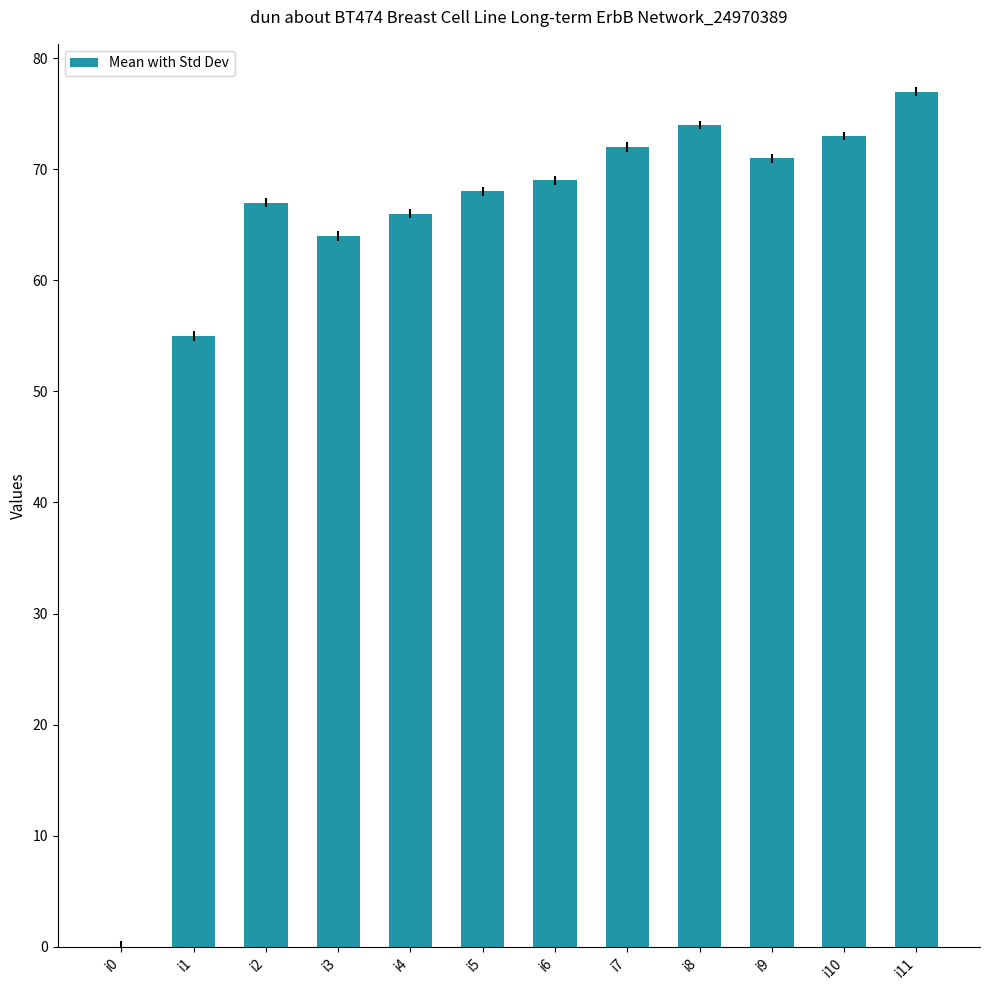

What is the sum of all values?

756